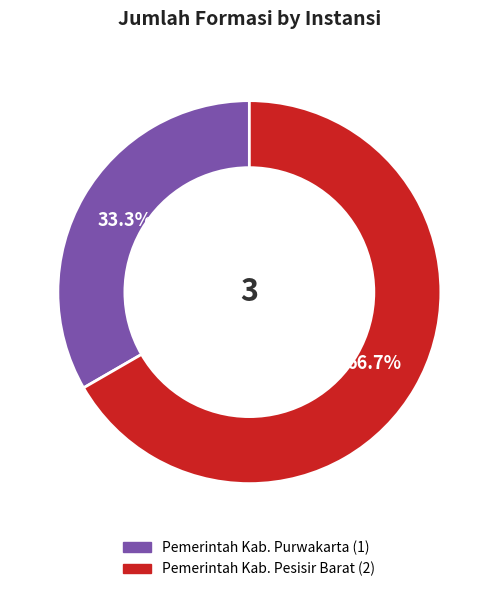

What percentage is the Pemerintah Kab. Pesisir Barat slice, to the nearest percent?

67%